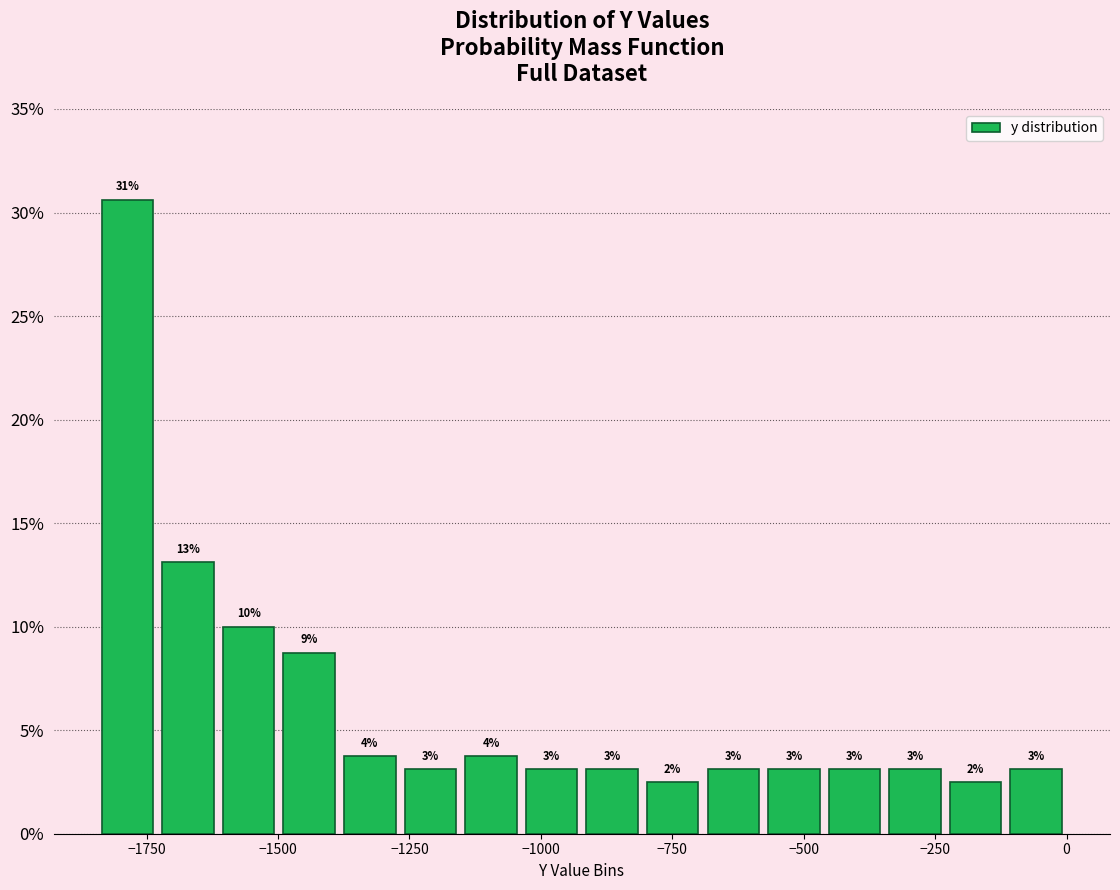

Around what value on the x-axis is the tallest bar? Give the approximate position of its centre, as read against the axis.

-1800